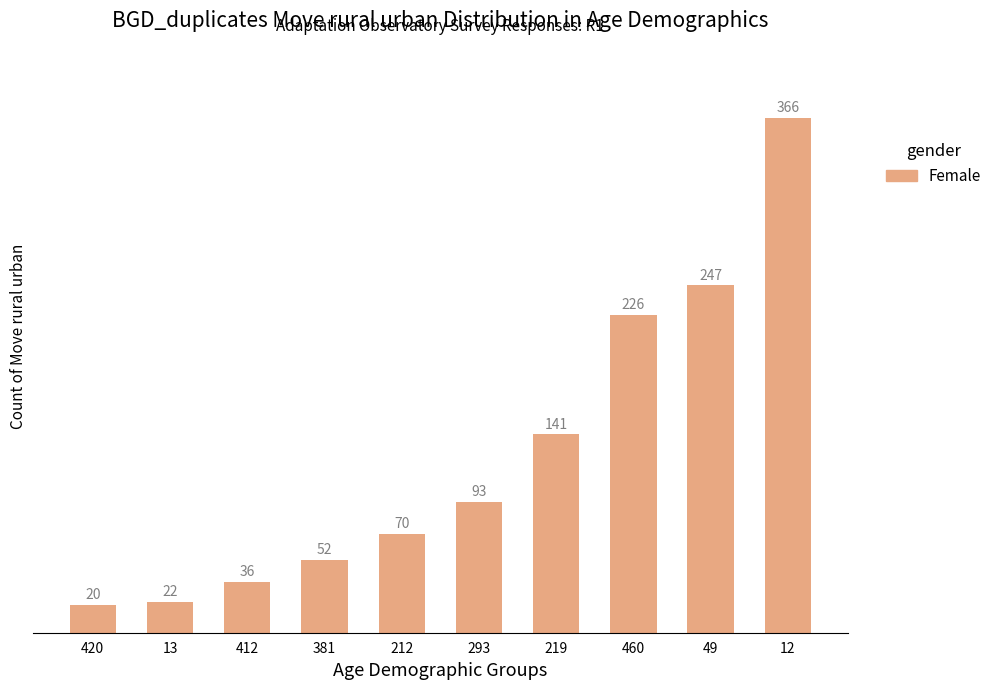

What is the label of the 7th bar from the left?

219